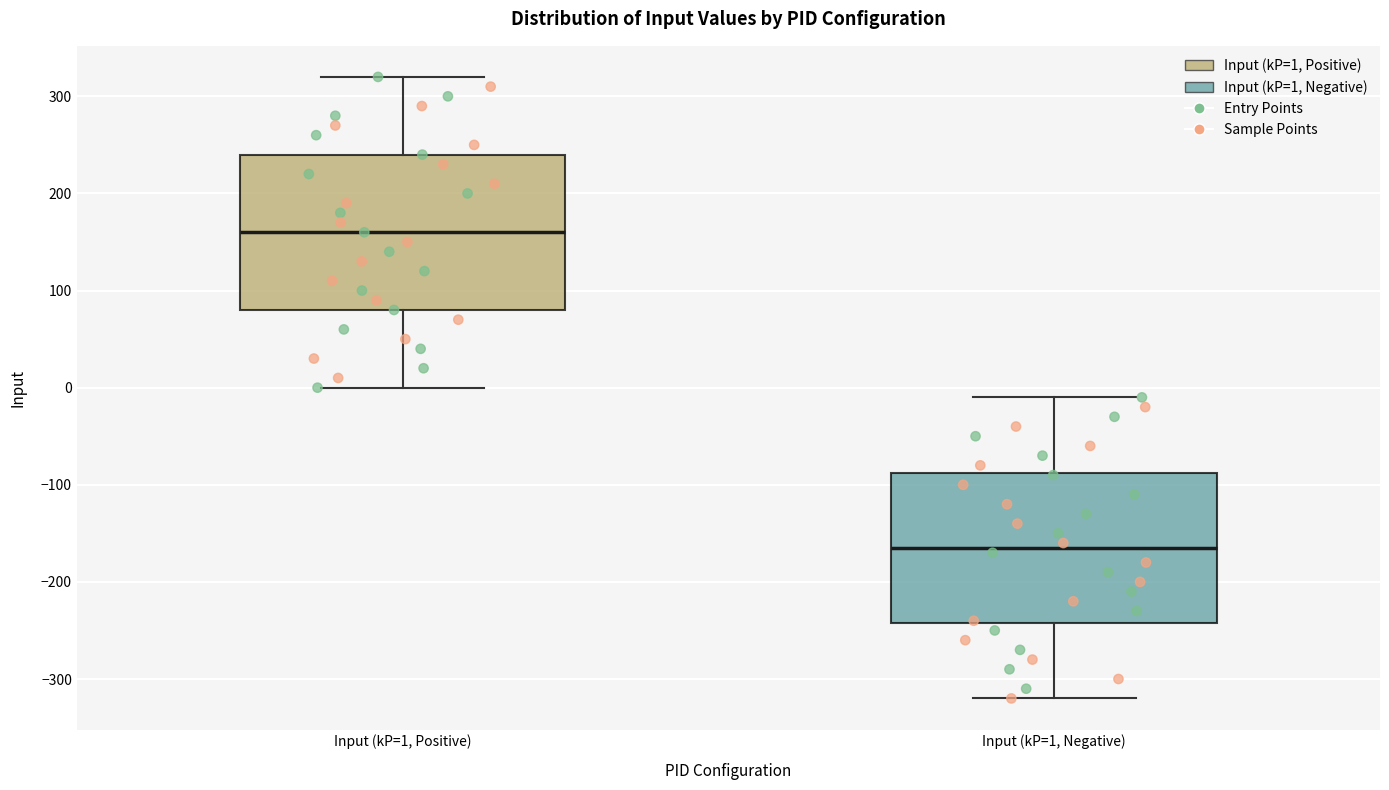

Where does the median line of the box for Input (kP=1, Negative) sit on the y-axis? The values are not printed on the chart, so give them approximately, as read against the axis.

-160